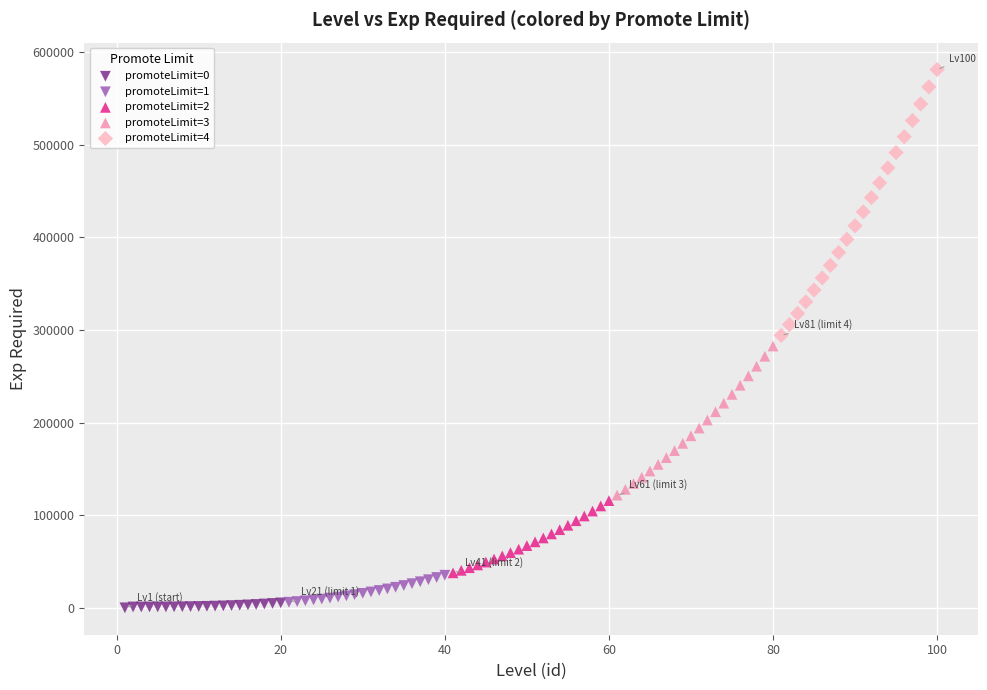

Which series has the largest Y range (max minus min)?

promoteLimit=4